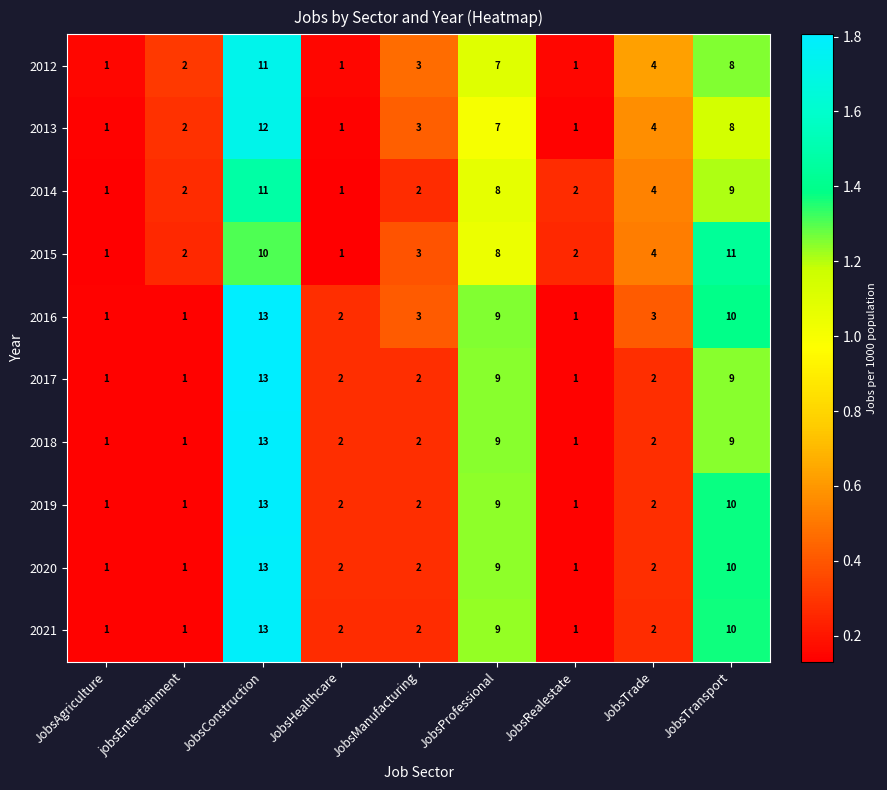

What is the maximum value for 2019?

13